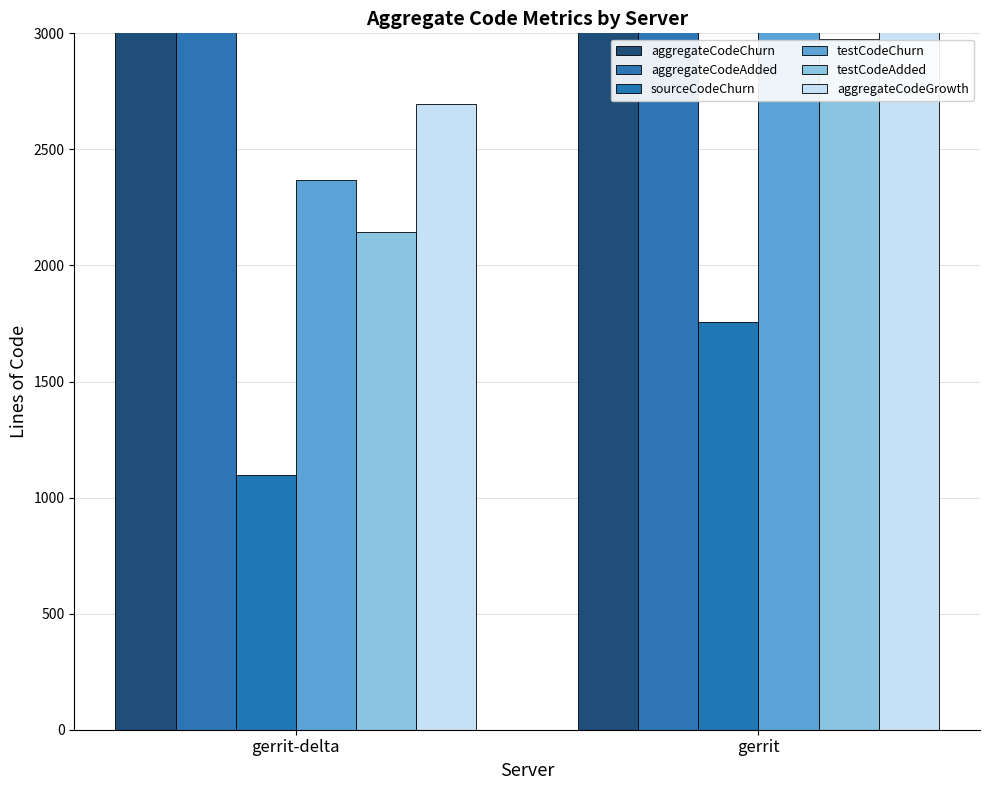

At which label does testCodeChurn reach its peak?

gerrit